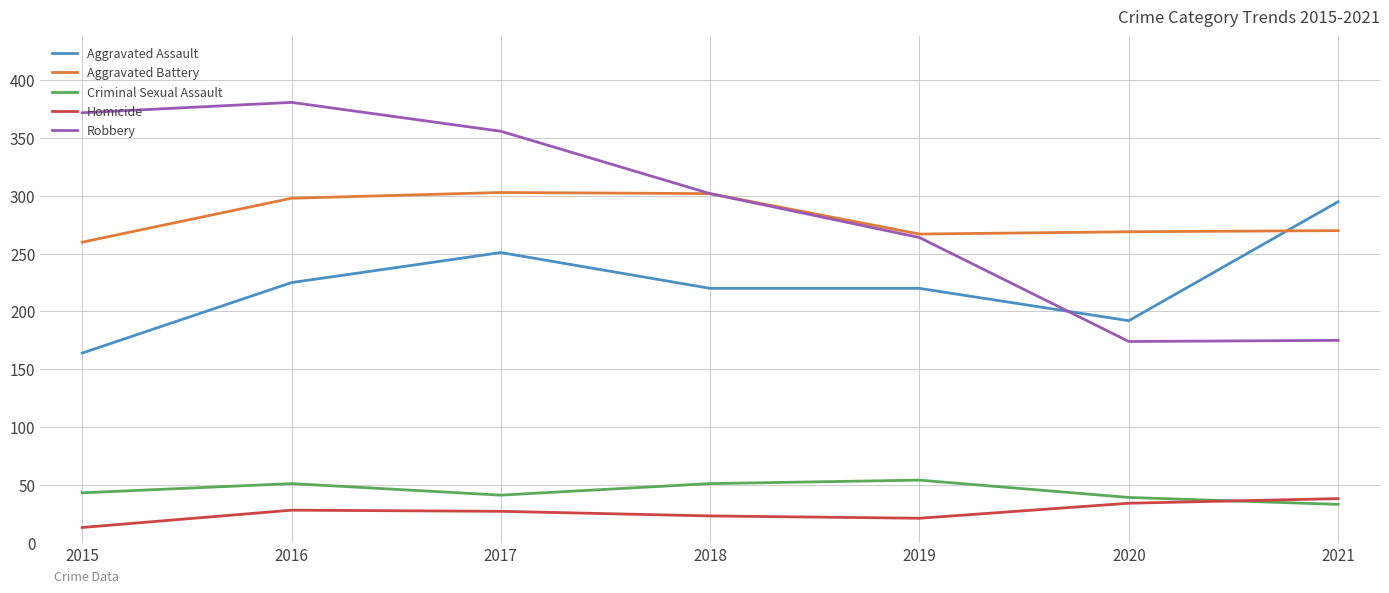

The value of Aggravated Assault at 2019 is 70. True or false?

False